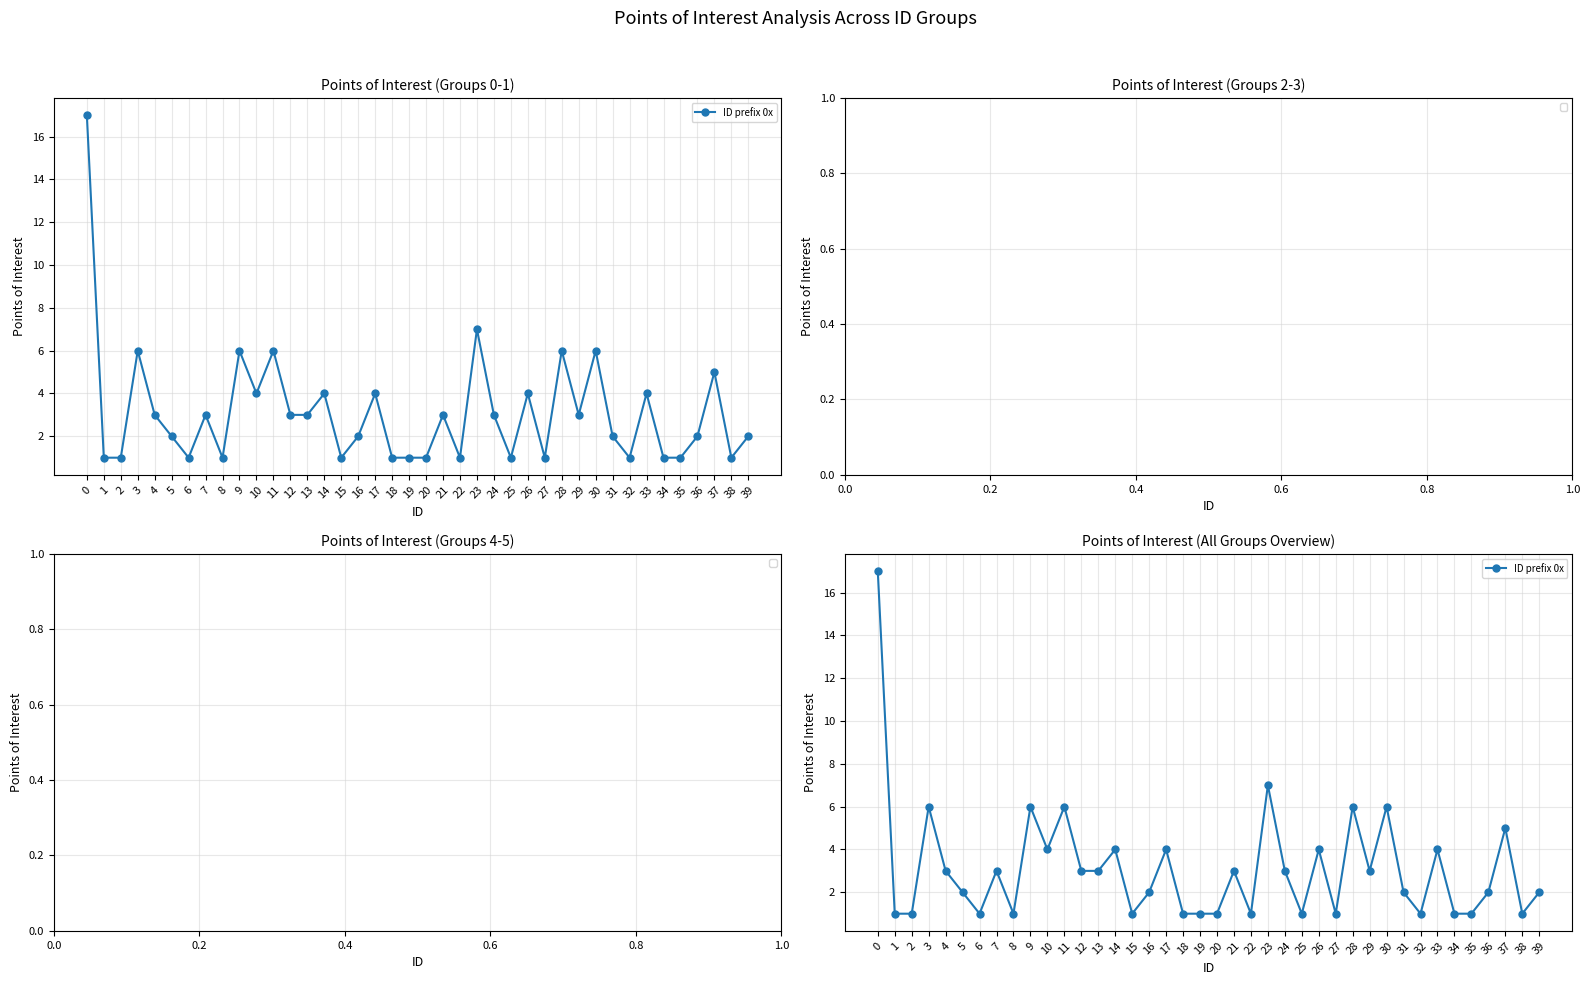

What is the change in value from 22 to 24?

+2